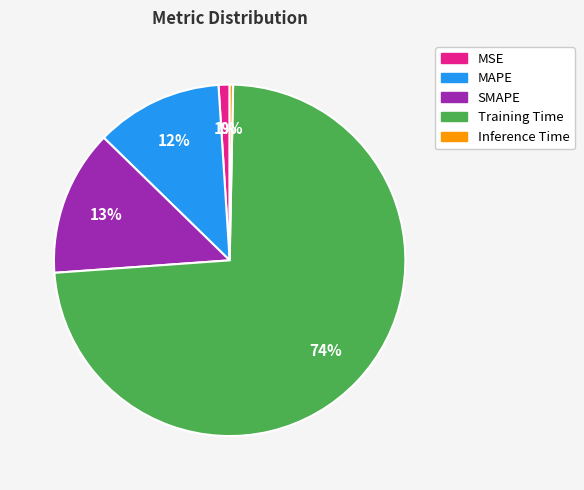

Count the number of slices in the pie.

5